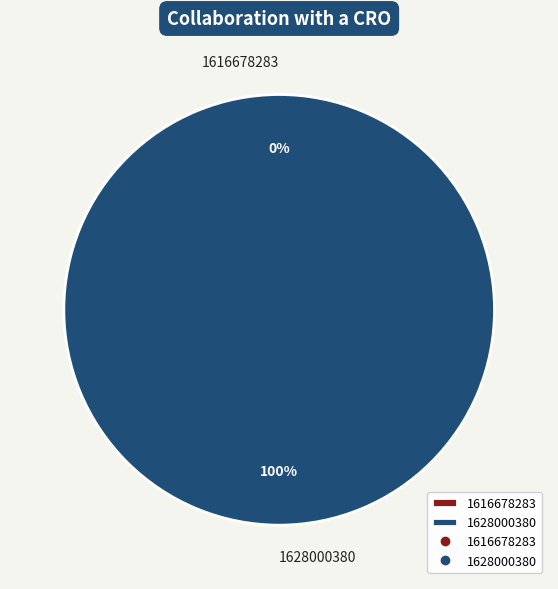

To the nearest percent, what is the average slice percentage?

50%